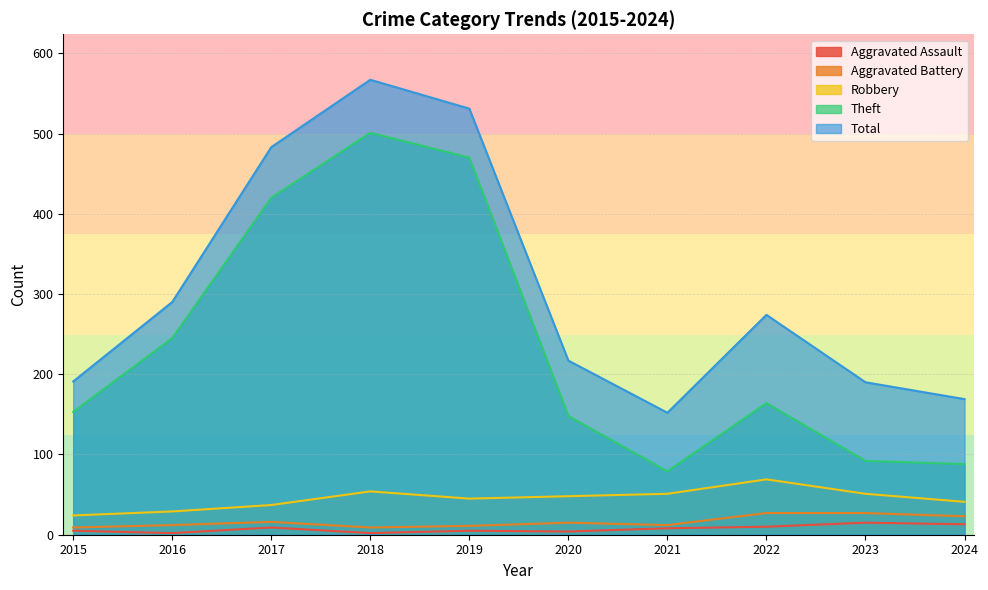

Reading left to right, extract all data points from this chart.

Aggravated Assault: 5	2	9	2	5	4	8	10	15	13
Aggravated Battery: 9	12	16	9	11	15	12	27	27	23
Robbery: 24	29	37	54	45	48	51	69	51	41
Theft: 153	245	420	501	470	148	79	164	92	88
Total: 191	290	483	567	531	217	152	274	190	169